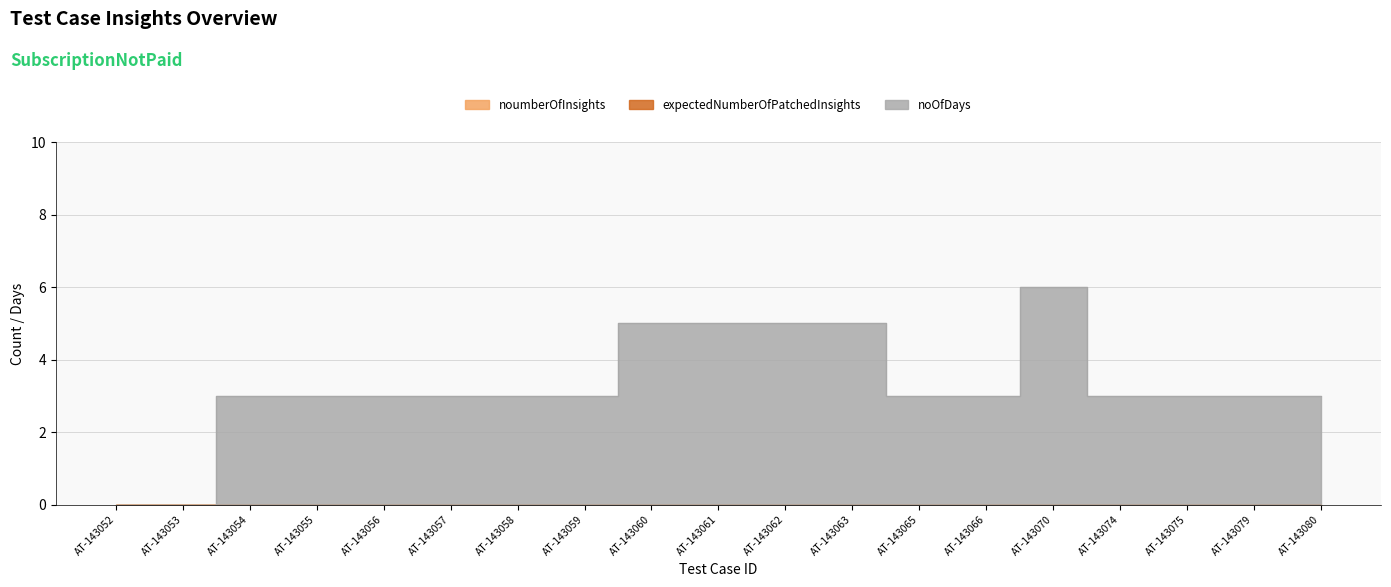

True or false: noumberOfInsights and expectedNumberOfPatchedInsights intersect in this chart.

False